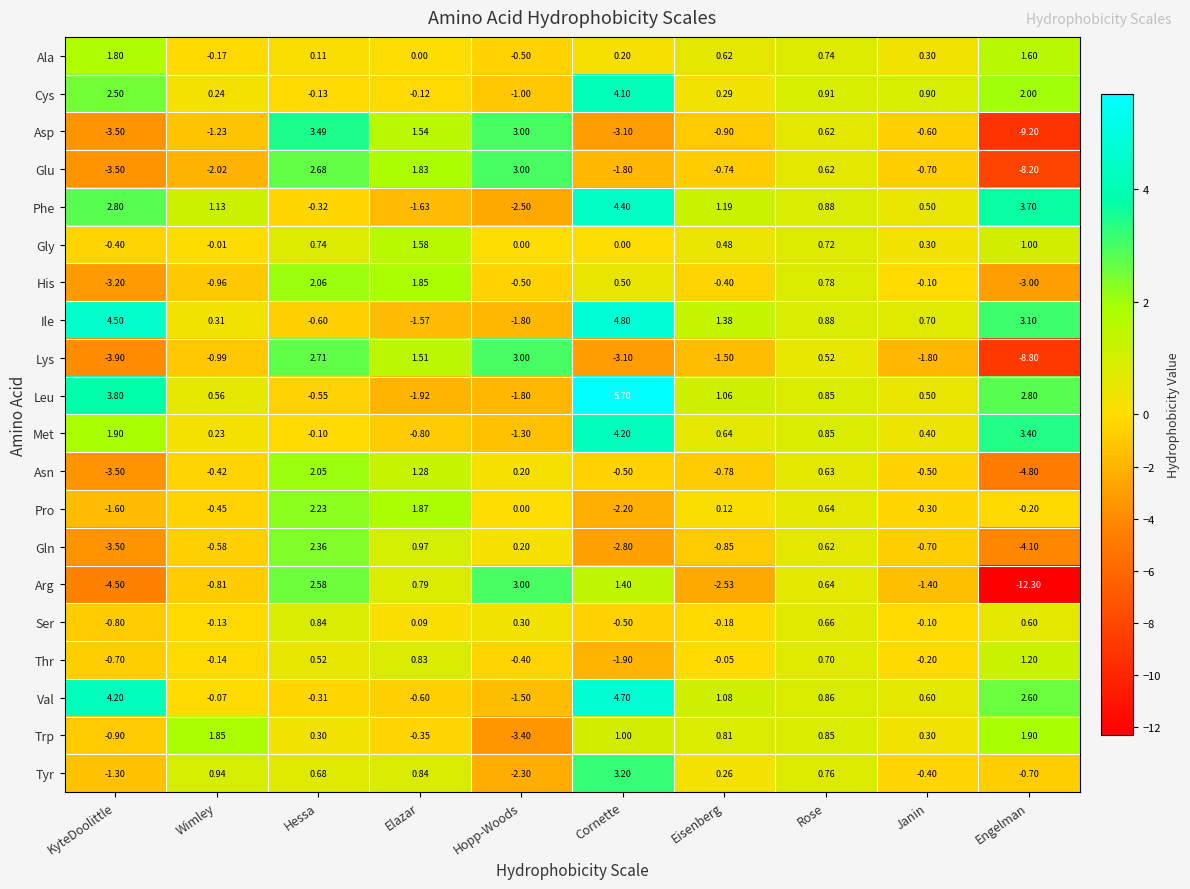

Which series has the largest range (max minus min)?

Arg